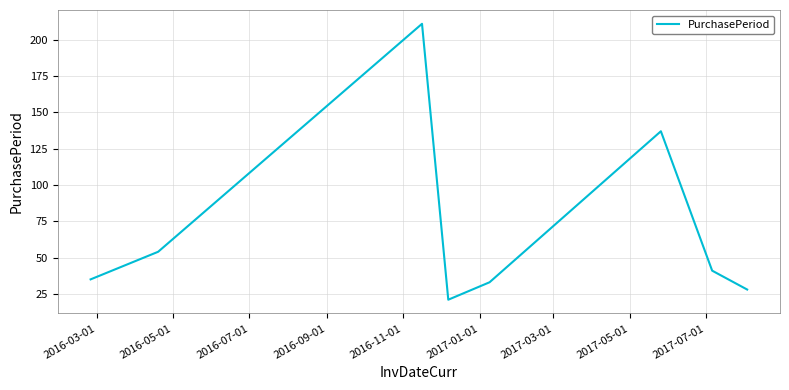

What is the difference between the maximum and minimum values?

190